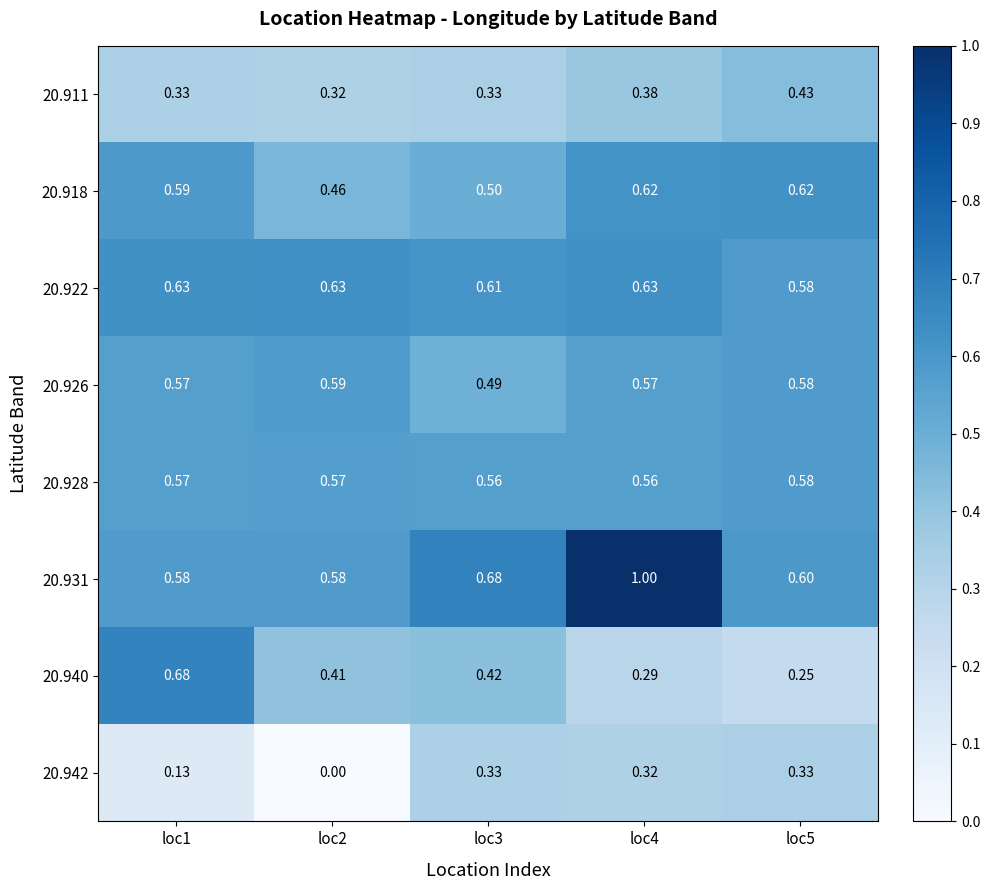

At how many categories does at least one series exceed 0?

5